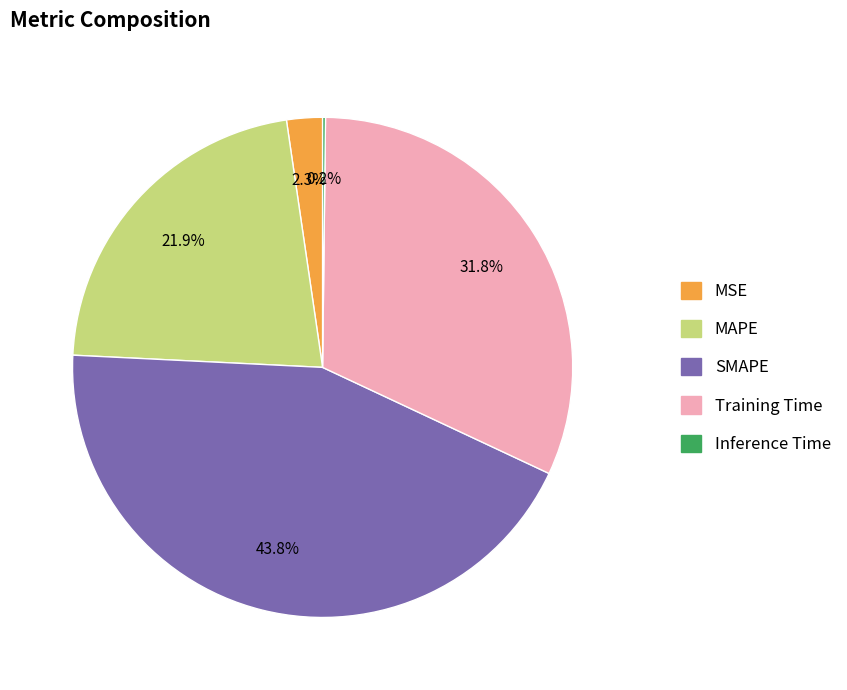

Do MAPE and MSE together represent more than half of the pie?

No